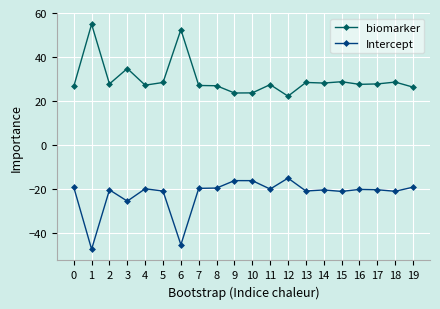

Is it true that biomarker equals 26.3 at 19?

True